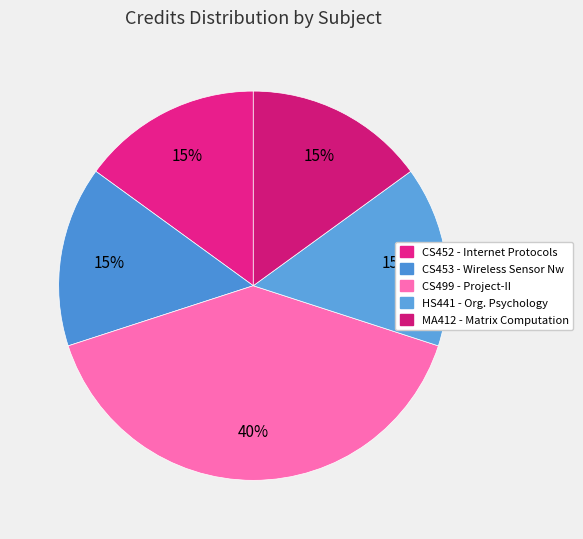

To the nearest percent, what percentage of the pie is CS452?

15%